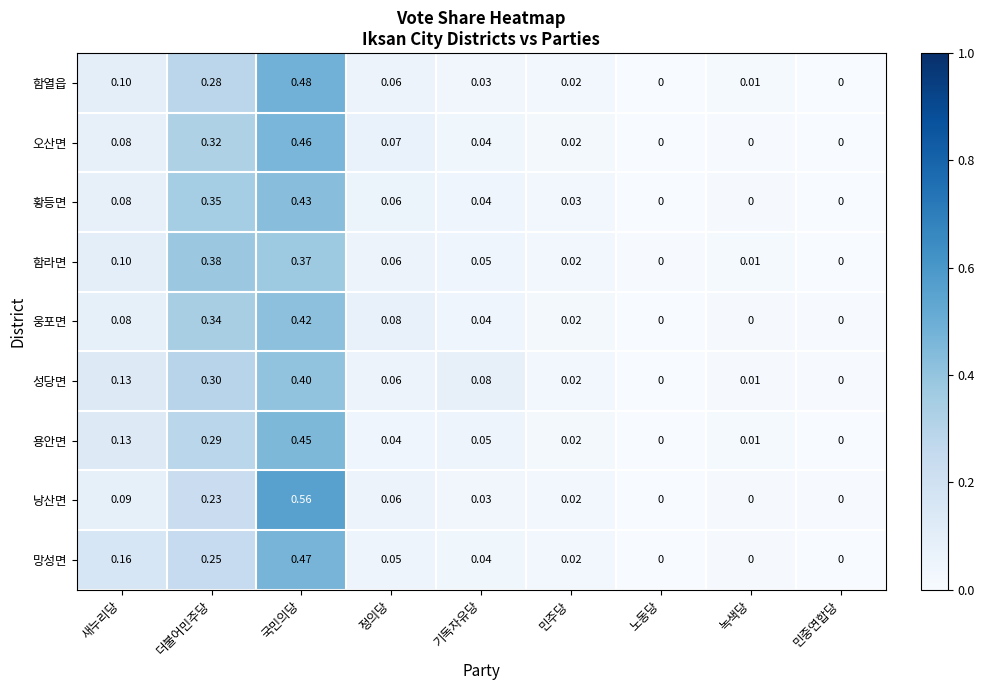

Which series has the widest spread of values?

낭산면